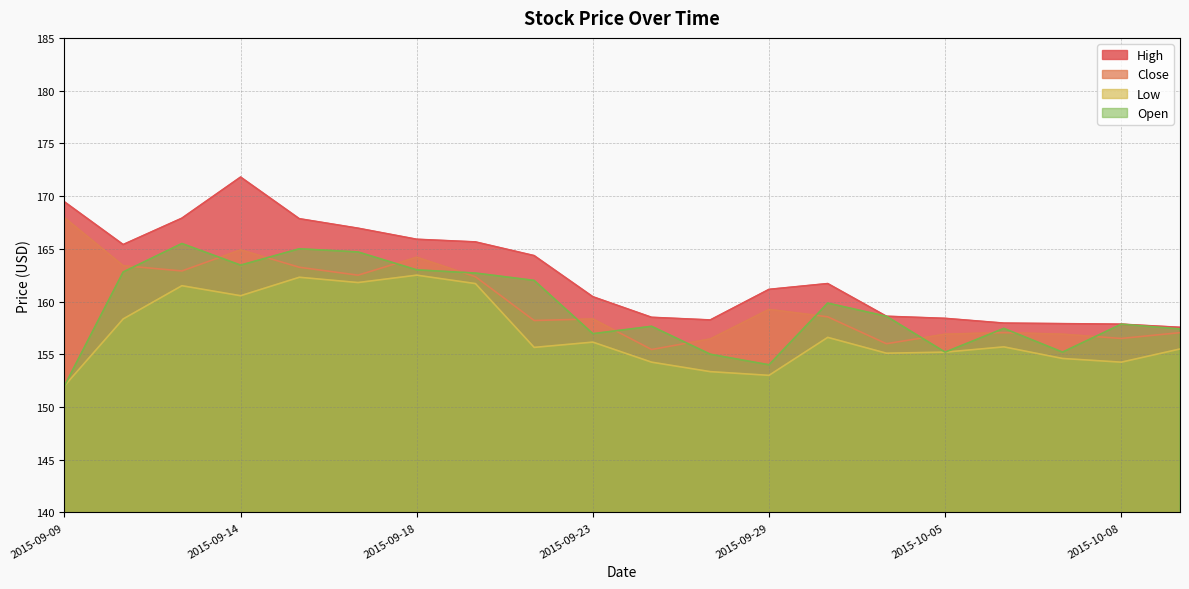

What is the average value of the Close series?

159.9